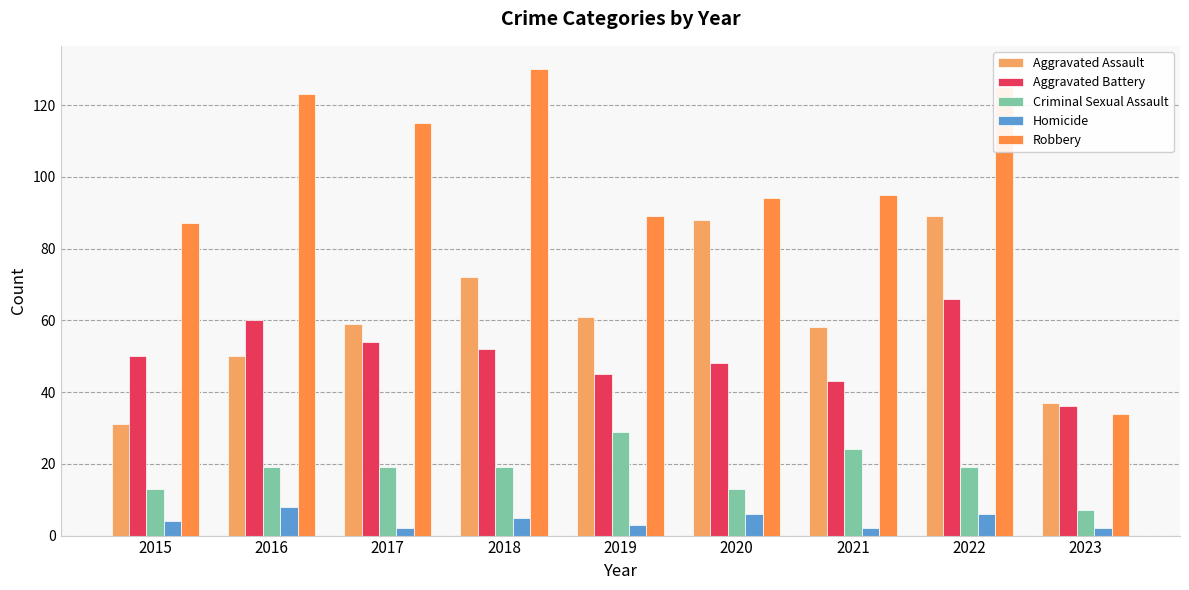

Reading right to left, list all the values displayed in this chart.

Aggravated Assault: 37	89	58	88	61	72	59	50	31
Aggravated Battery: 36	66	43	48	45	52	54	60	50
Criminal Sexual Assault: 7	19	24	13	29	19	19	19	13
Homicide: 2	6	2	6	3	5	2	8	4
Robbery: 34	125	95	94	89	130	115	123	87